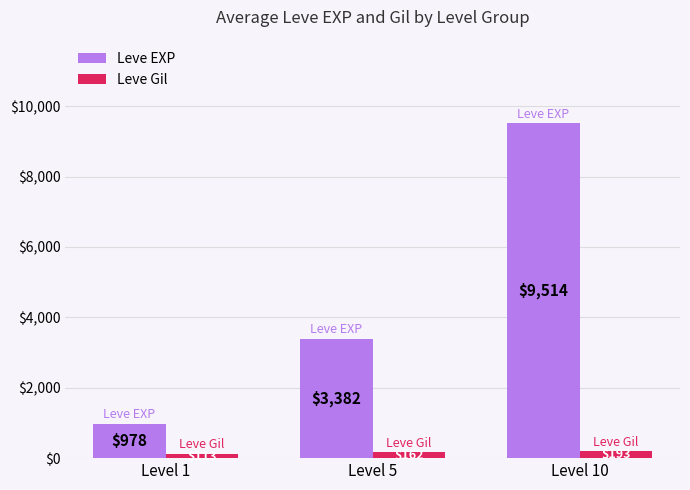

The value of Leve EXP at Level 5 is 5626. True or false?

False